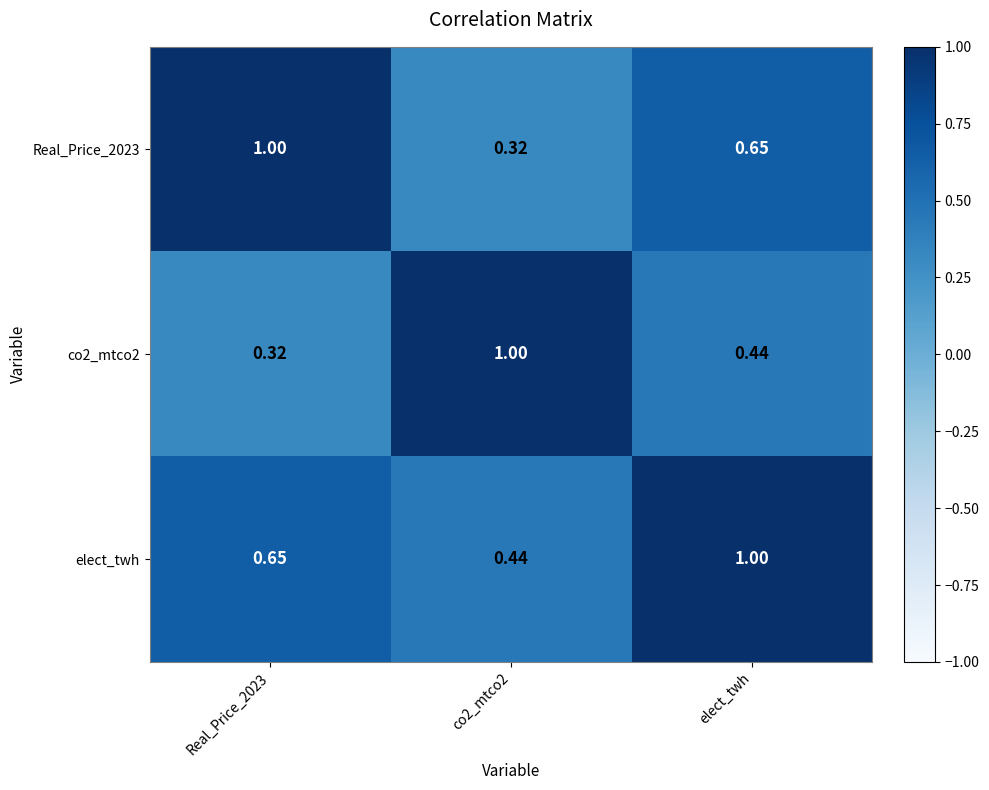

Is the value of co2_mtco2 at Real_Price_2023 greater than the value of Real_Price_2023 at elect_twh?

No